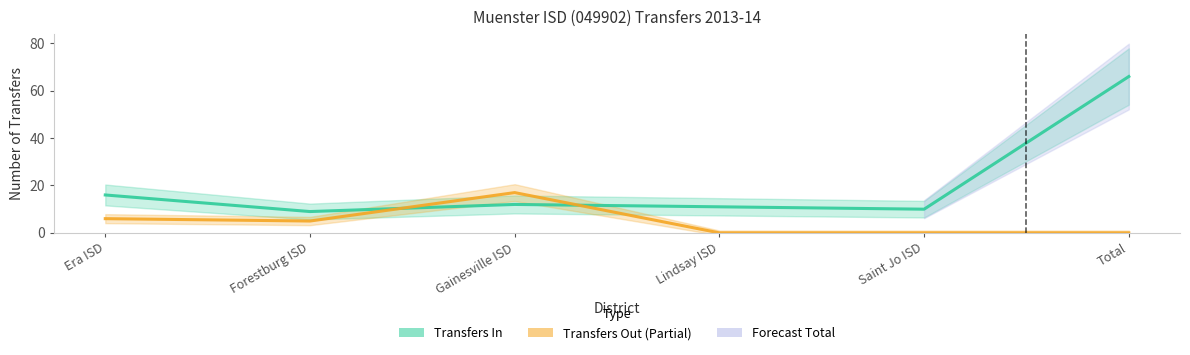

Rank the series at Gainesville ISD from lowest to highest value.

Transfers In, Transfers Out